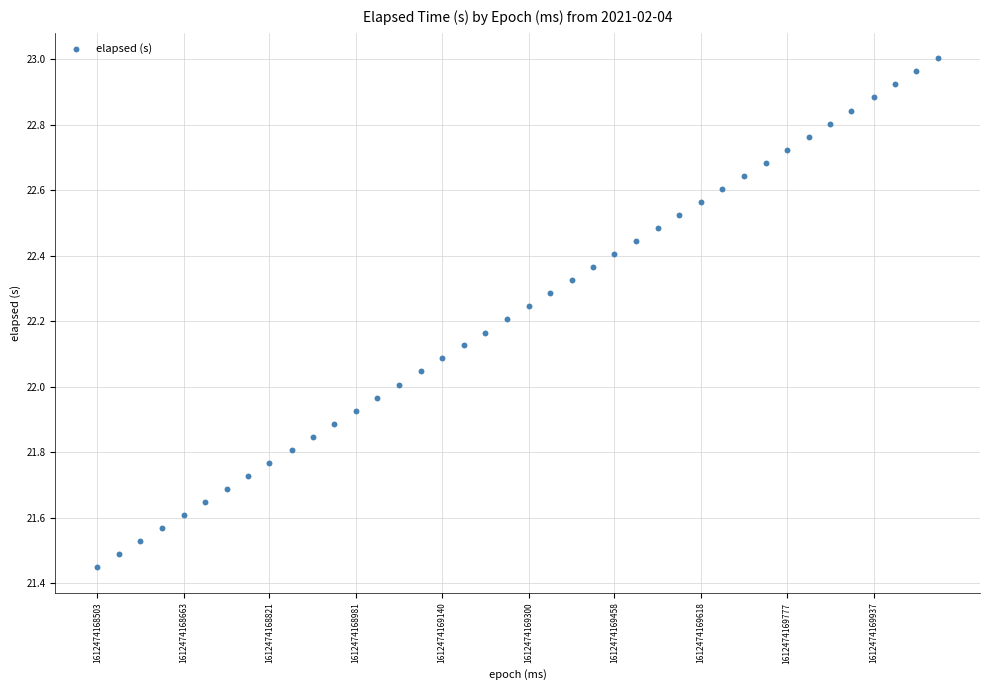

What is the range of Y values (max minus min)?

1.6